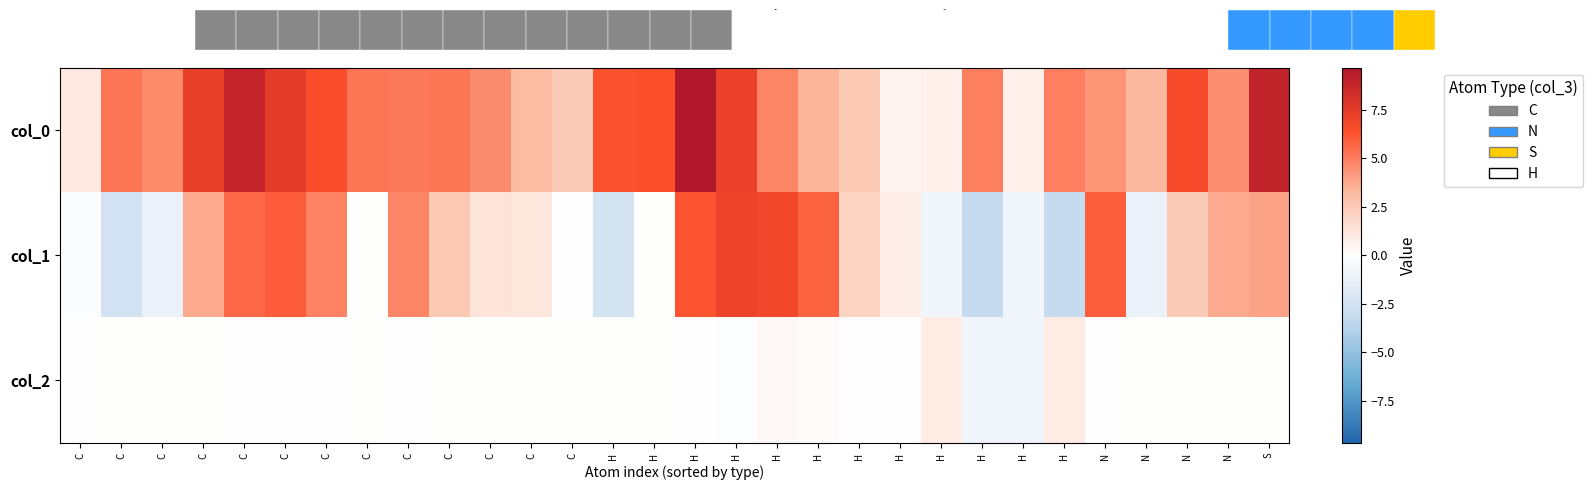

How many data points in col_1 are less than 2?

15